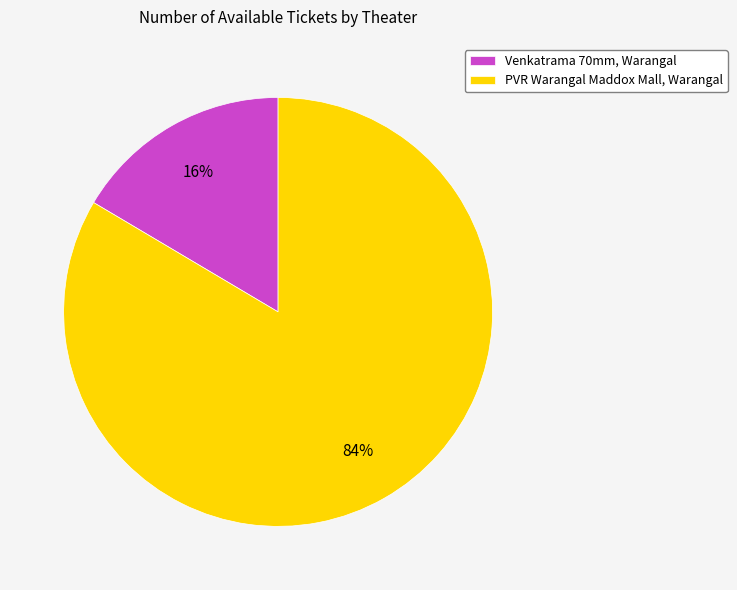

To the nearest percent, what portion does PVR Warangal Maddox Mall, Warangal represent?

84%